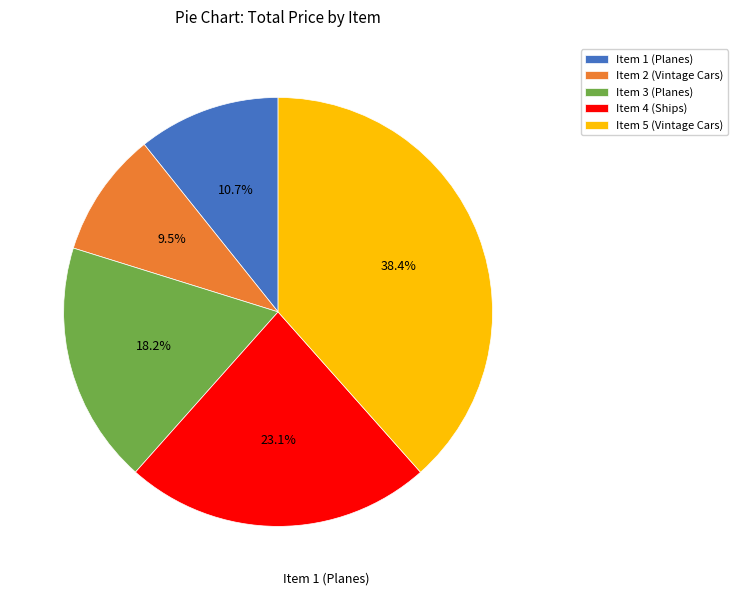

To the nearest percent, what is the difference between the largest and smallest slice percentages?

29%